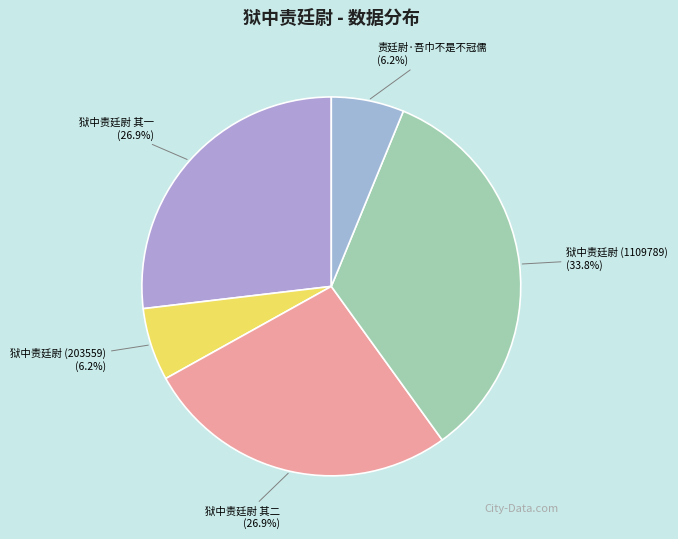

What percentage is NOT represented by 狱中责廷尉 (203559)?

93.8%